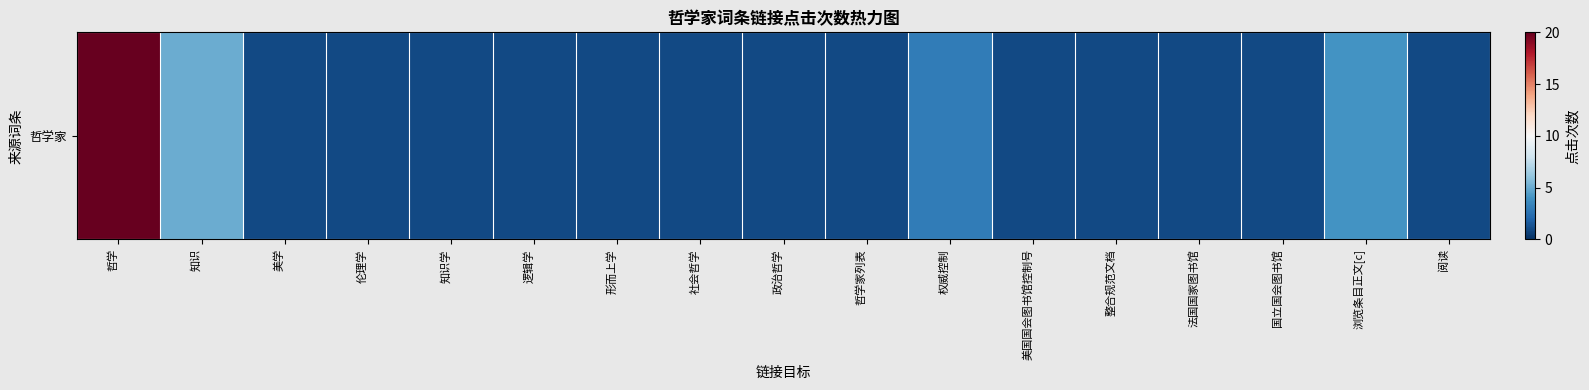

Which has a higher value, 形而上学 or 政治哲学?

形而上学